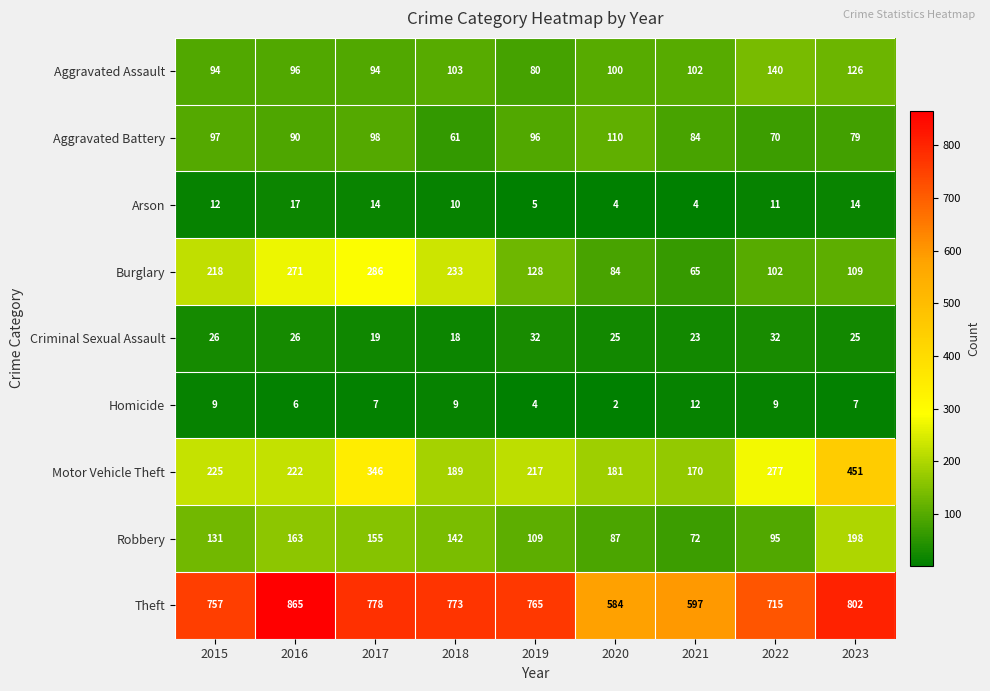

List the labels in order of Motor Vehicle Theft value, largest first.

2023, 2017, 2022, 2015, 2016, 2019, 2018, 2020, 2021